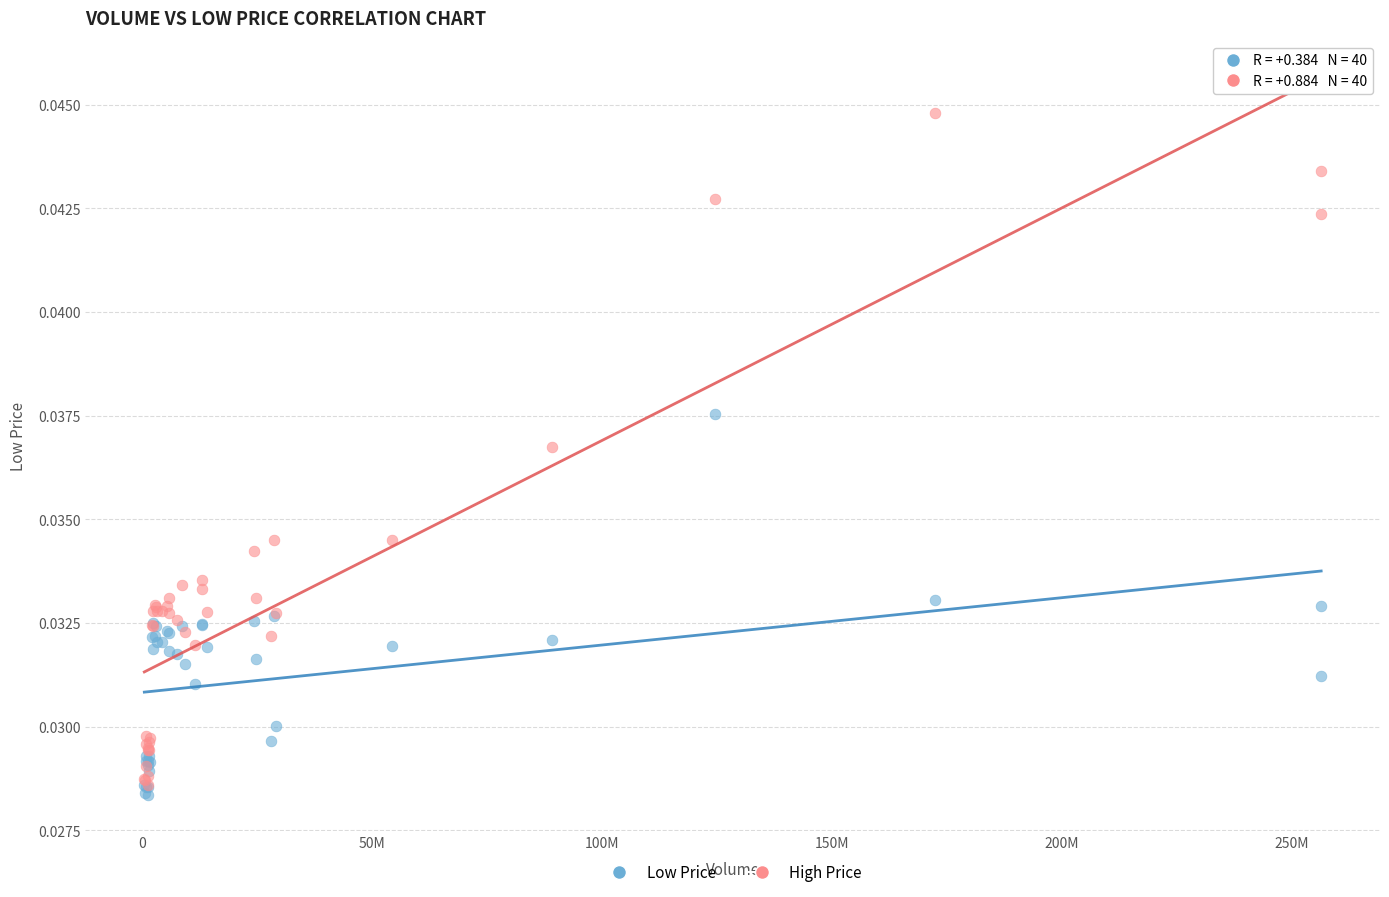

Which series reaches the minimum Y coordinate?

Low Price